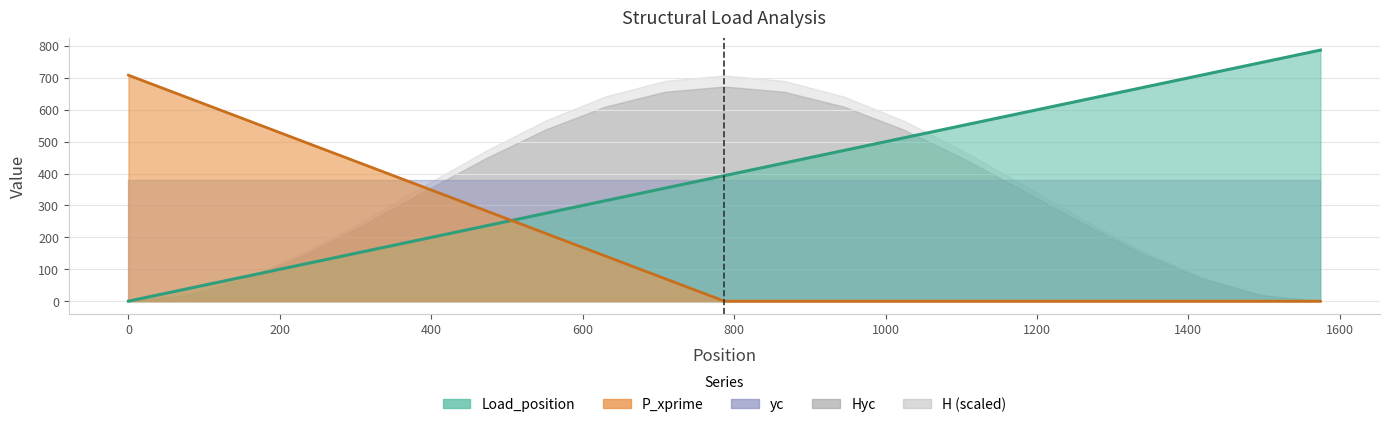

What is the difference between the maximum and minimum values in the P_xprime series?

787.2